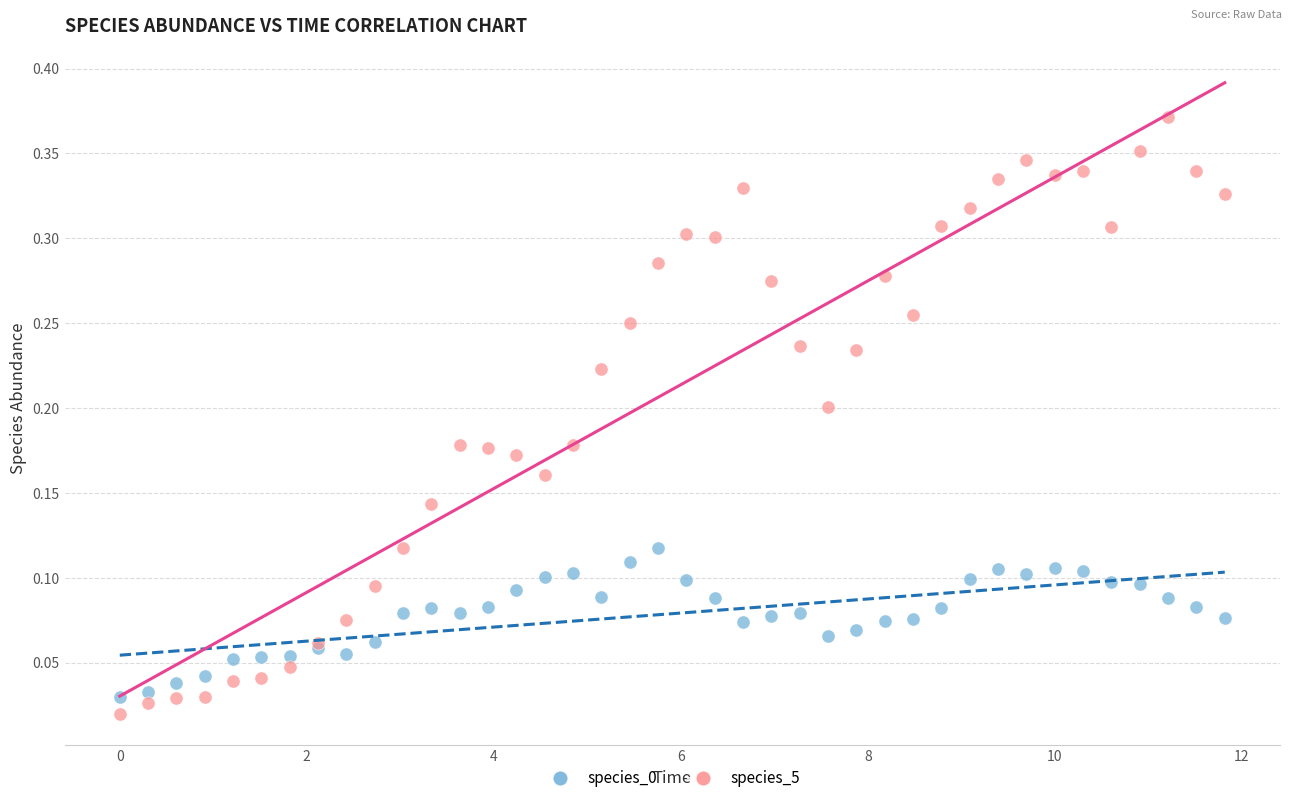

Which series reaches the maximum Y coordinate?

species_5